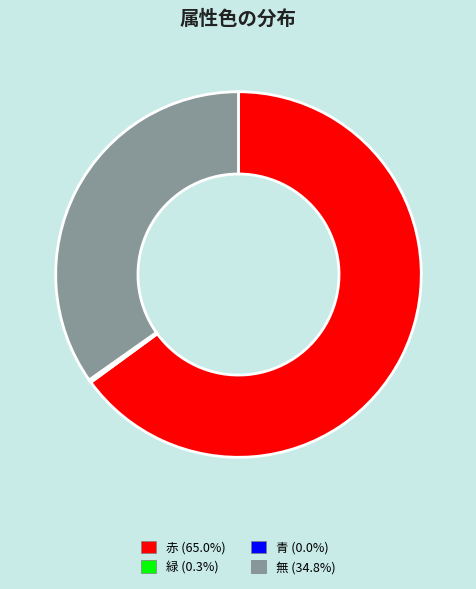

What is the ratio of the value at 無 (34.8%) to the value at 赤 (65.0%)?

0.5